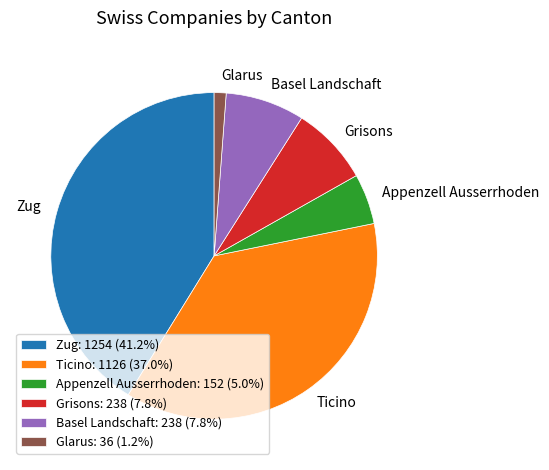

Approximately how many times larger is the value at Grisons compared to Basel Landschaft?

1.0